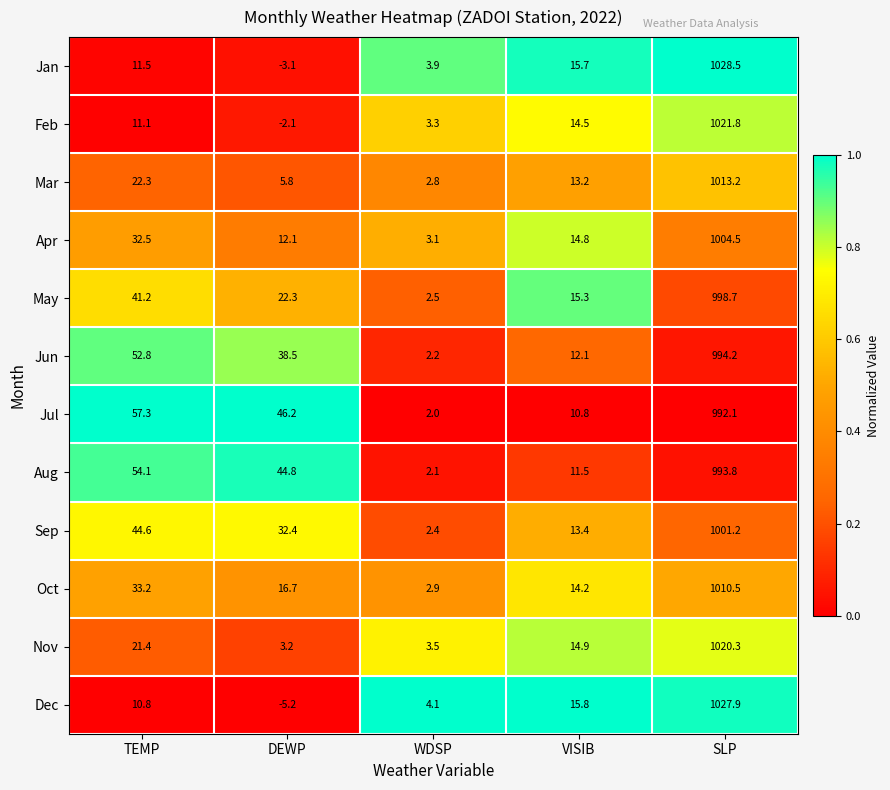

At which category does the chart reach its peak across all series?

SLP